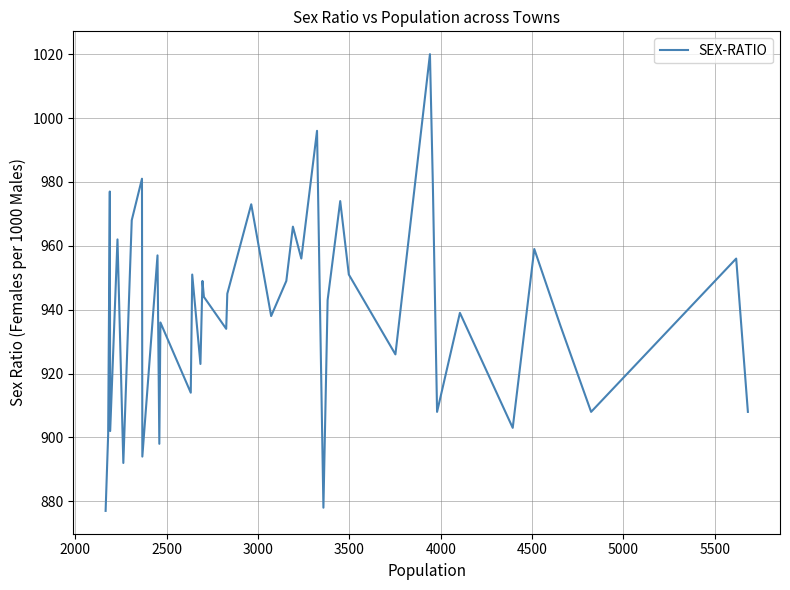

What is the difference between the maximum and minimum values?

143